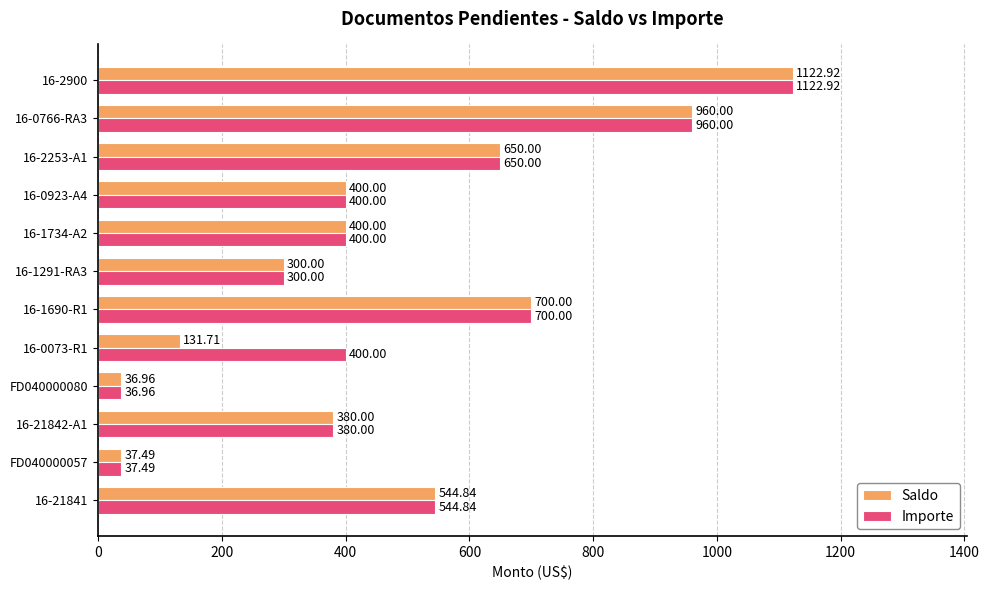

Between 16-21842-A1 and 16-0073-R1, which series saw the biggest shift?

Saldo